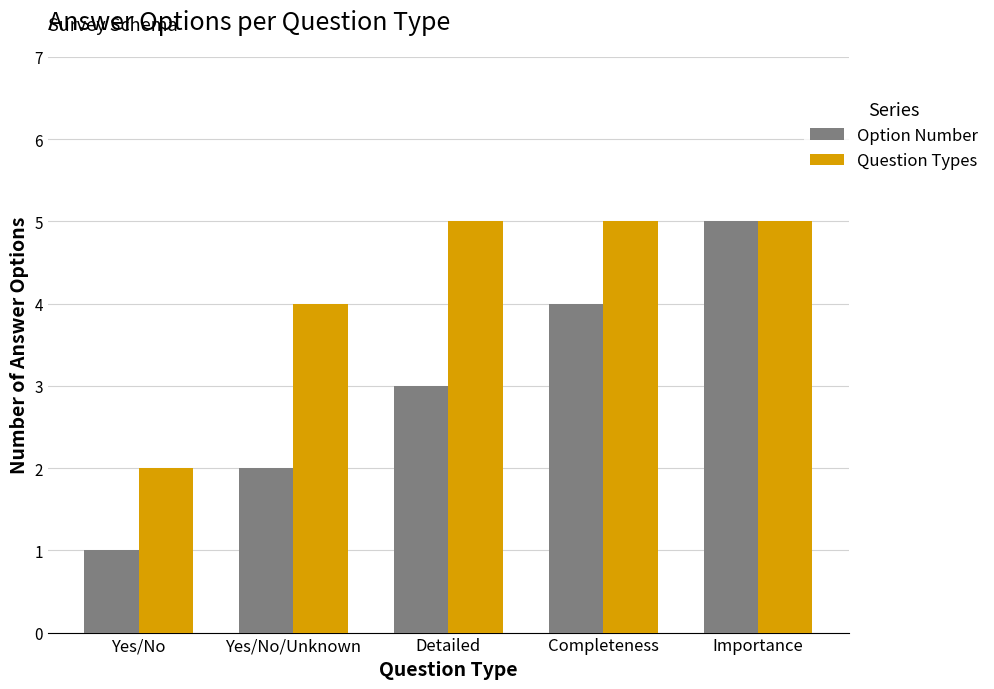

What is the value of the Question Types bar at the 2nd from the left?

4